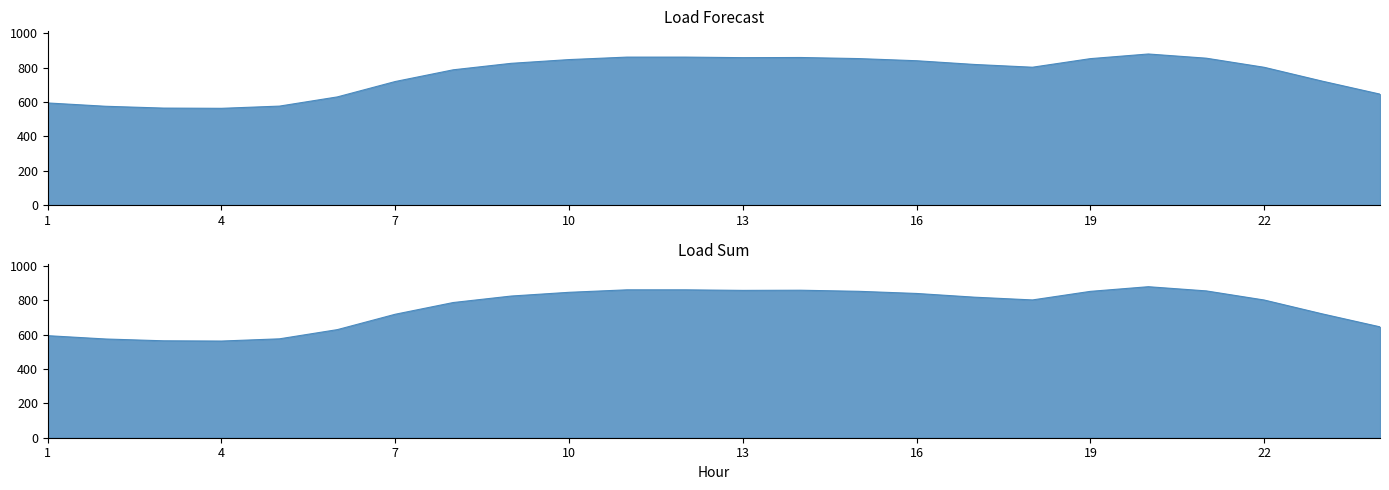

At which label does Forecast reach its peak?

20